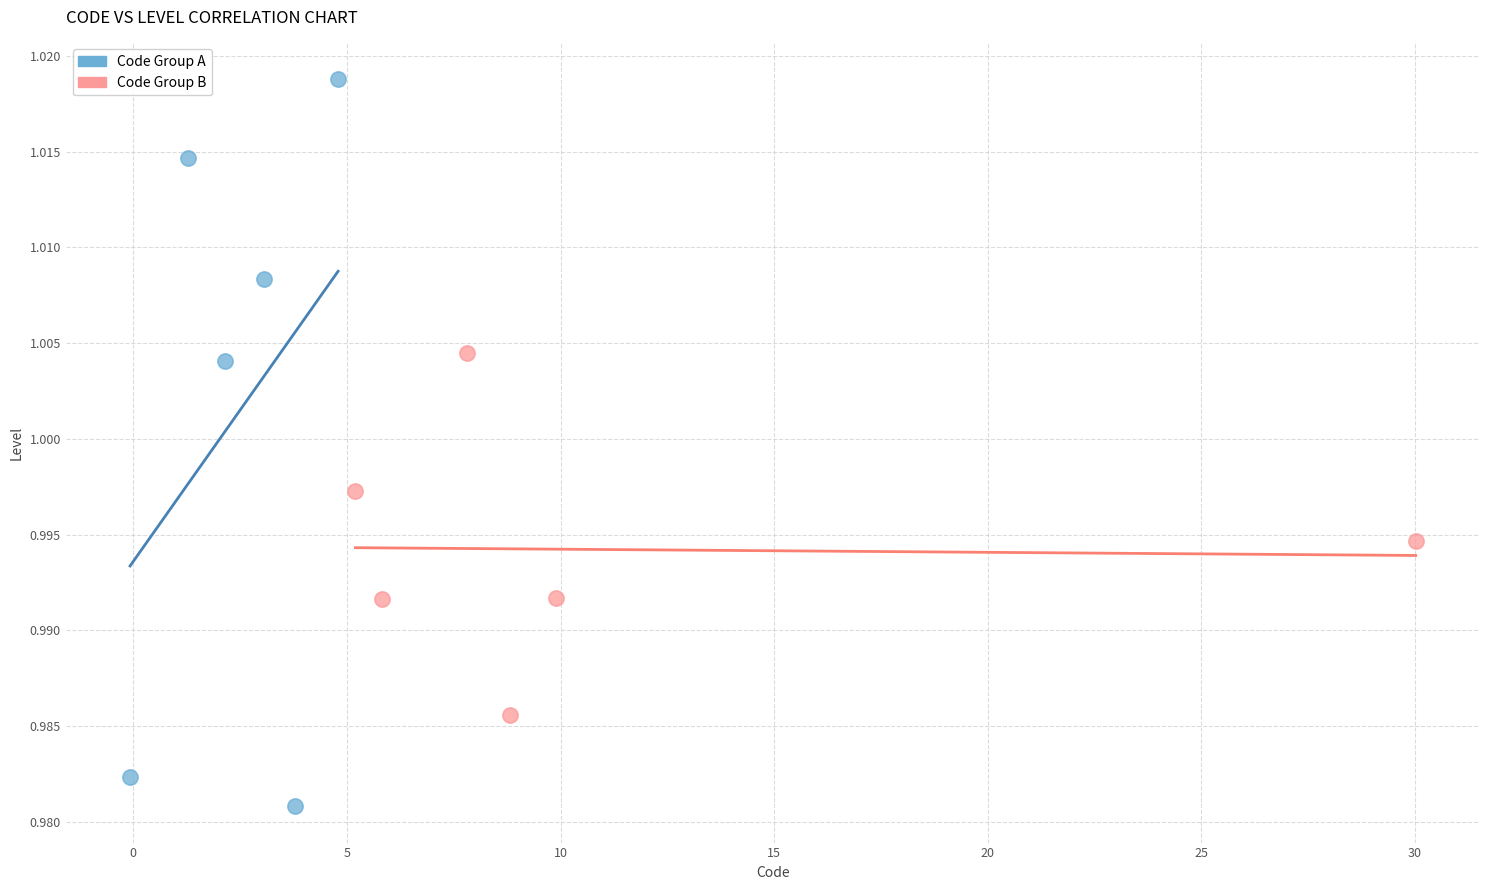

Which series has the largest Y range (max minus min)?

Code Group A